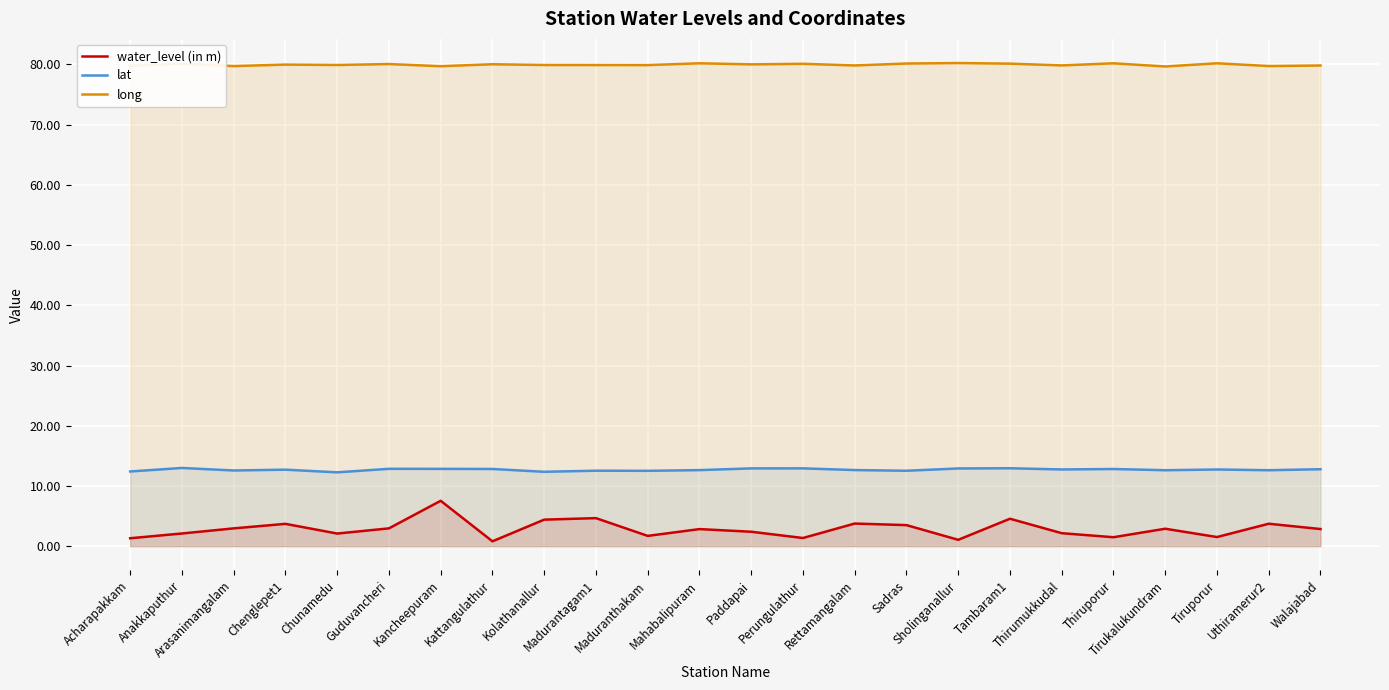

Is the value of water_level (in m) at Rettamangalam greater than the value of long at Tirukalukundram?

No